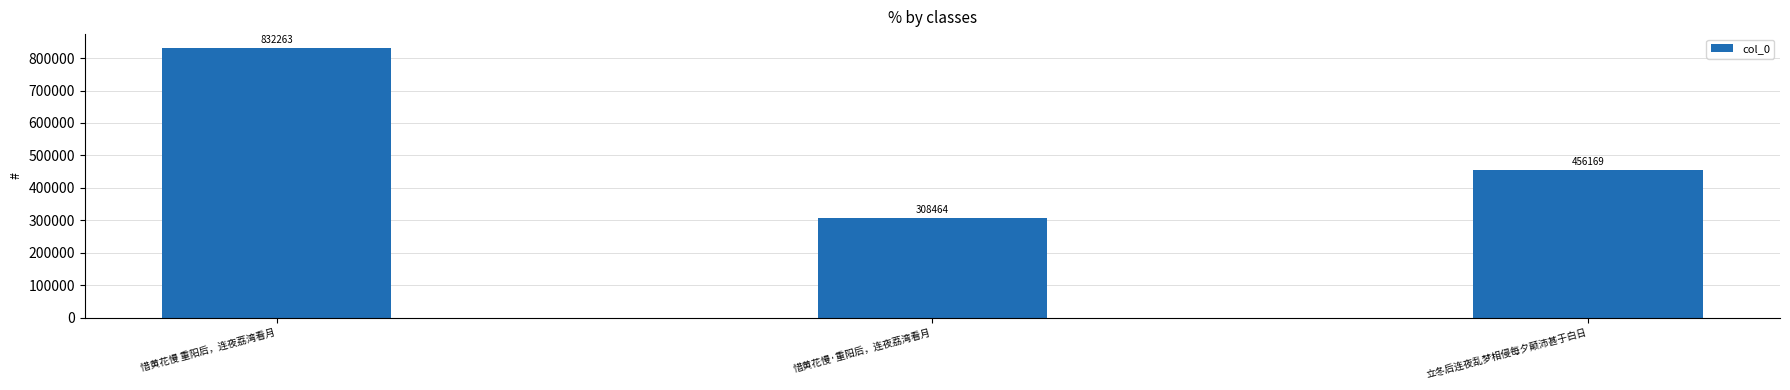

Are the bars horizontal?

No